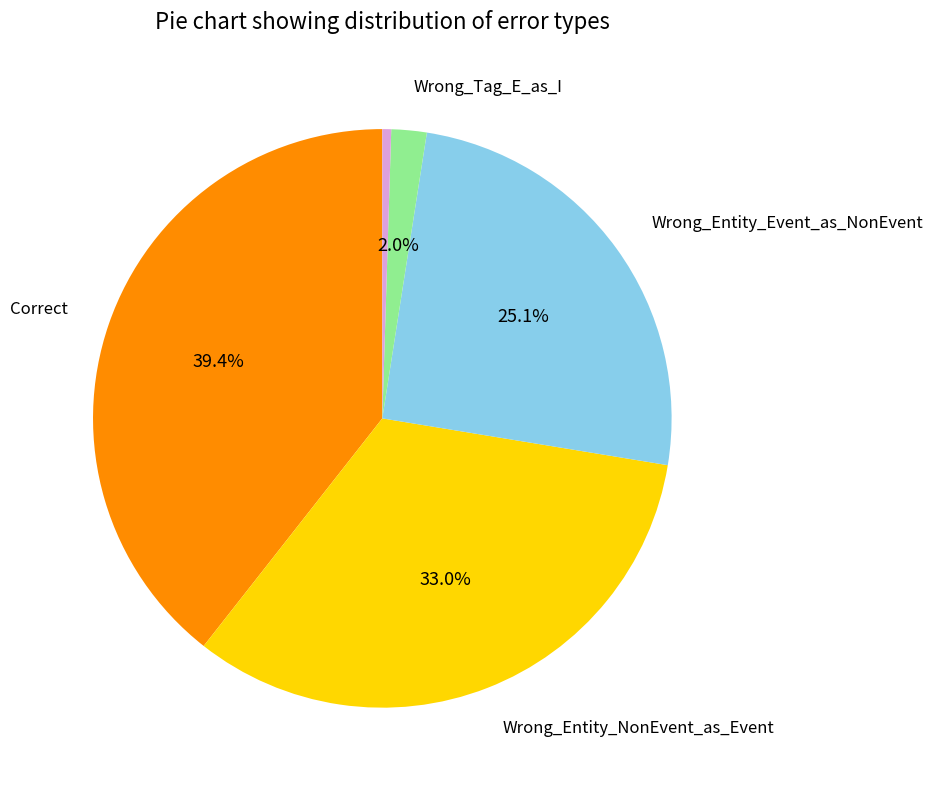

Is there a majority slice in this chart?

No